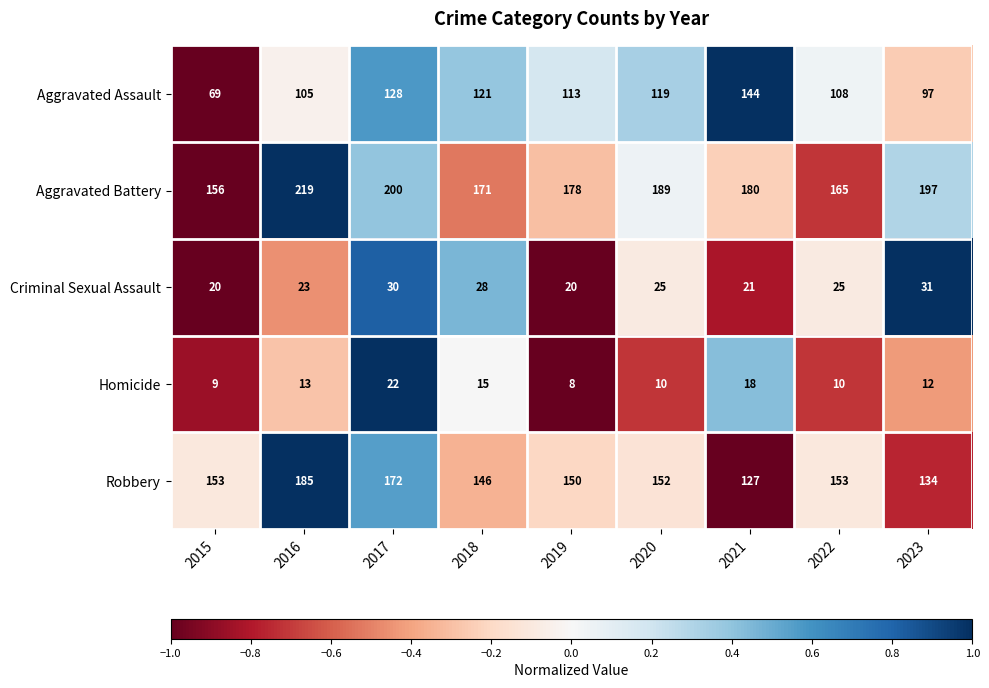

Which series changed the most between 2018 and 2023?

Aggravated Battery